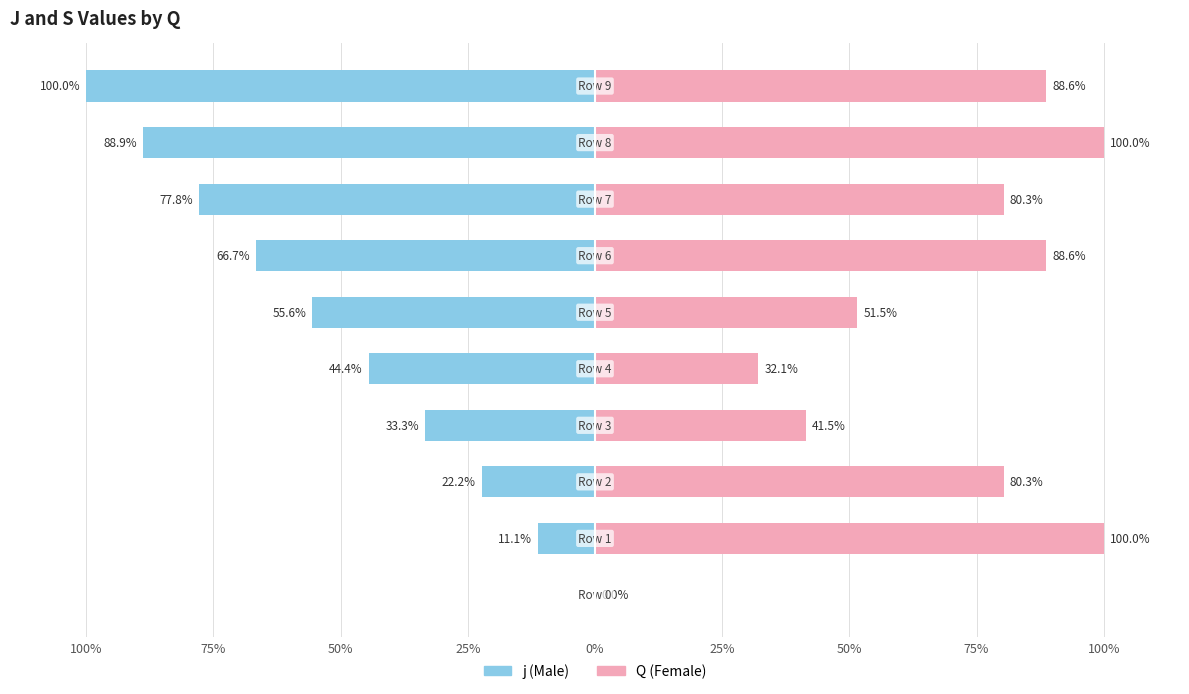

How many data points does each series have?

10